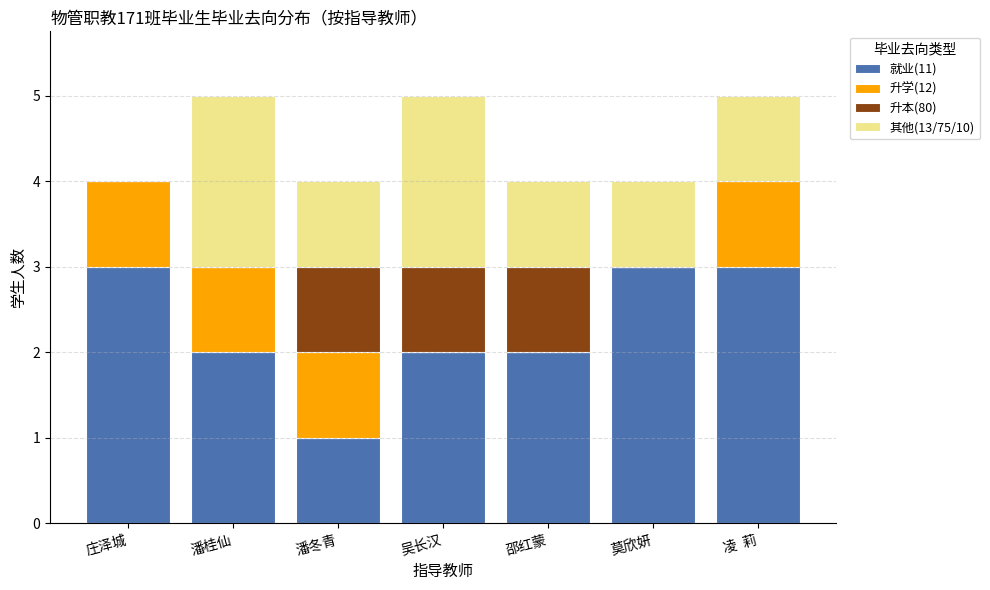

At which label does 就业(11) first exceed 2?

庄泽城